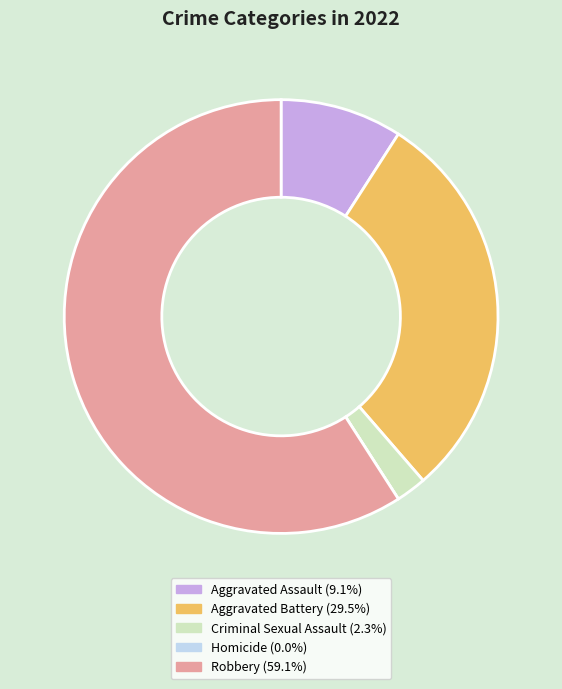

Does Criminal Sexual Assault account for over 50% of the chart?

No